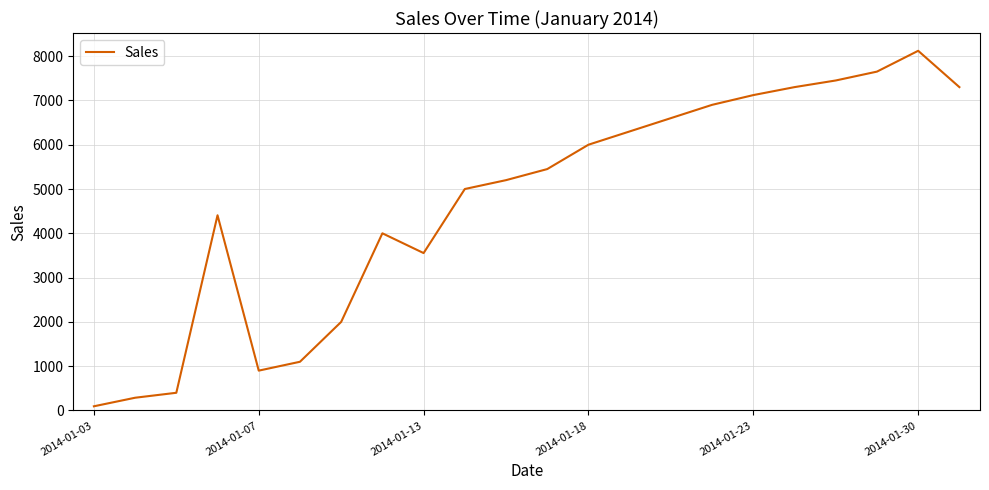

What is the maximum value shown in the chart?

8120.0